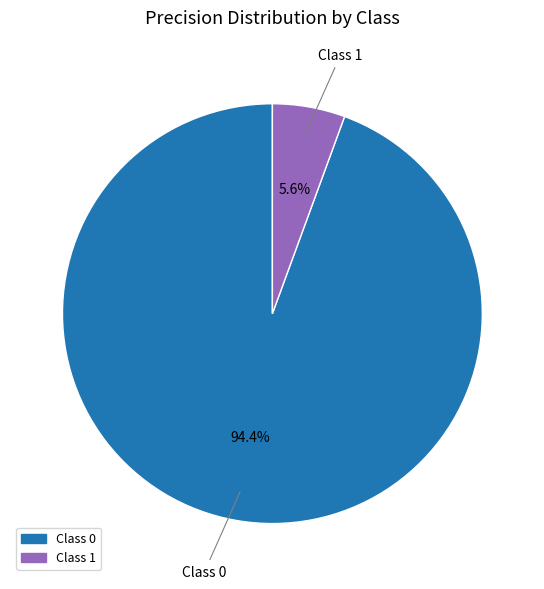

How many slices are in this pie chart?

2